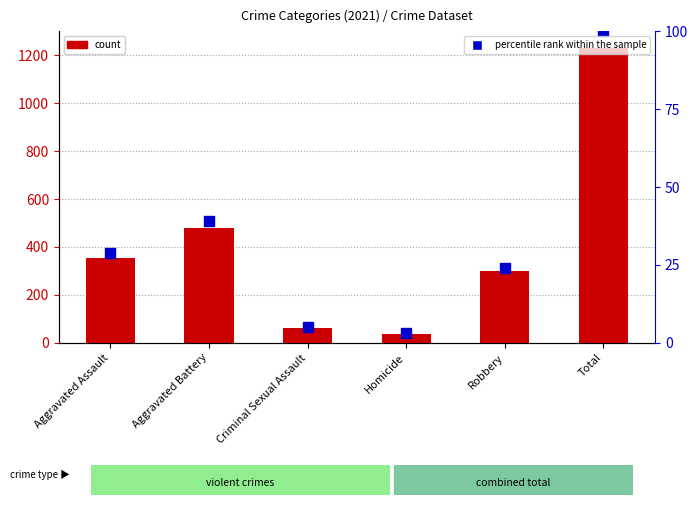

What is the total value across all series at Homicide?

41